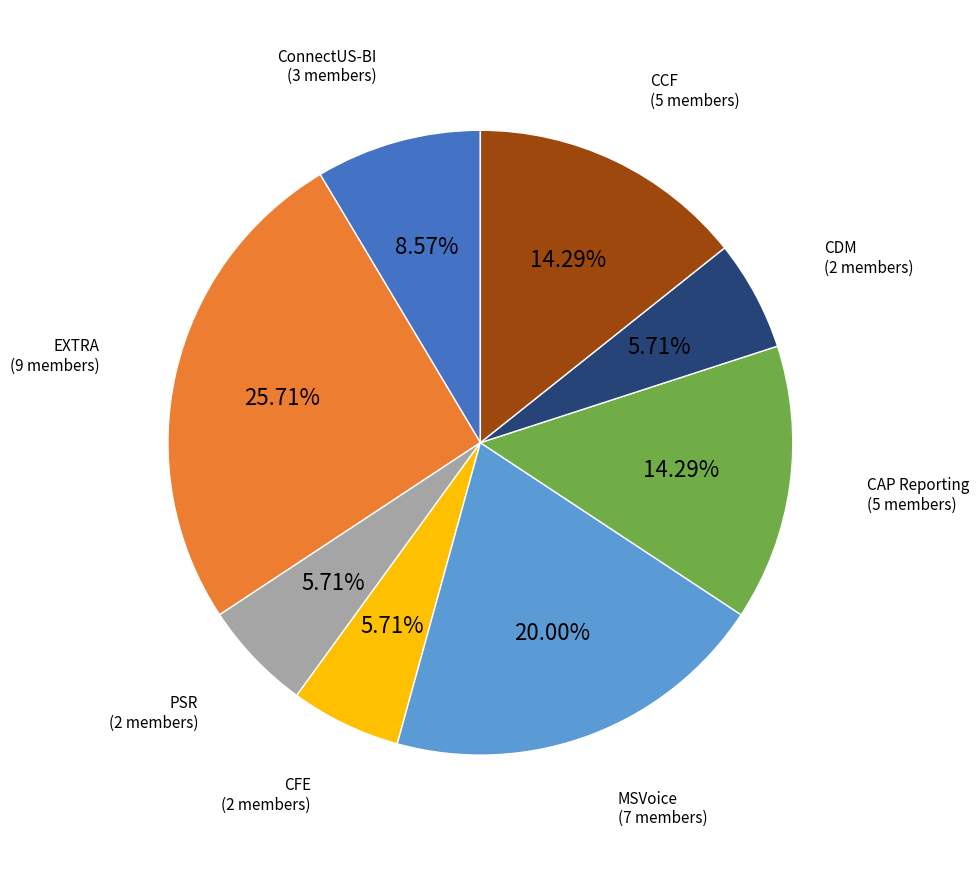

To the nearest percent, what is the average slice percentage?

12%